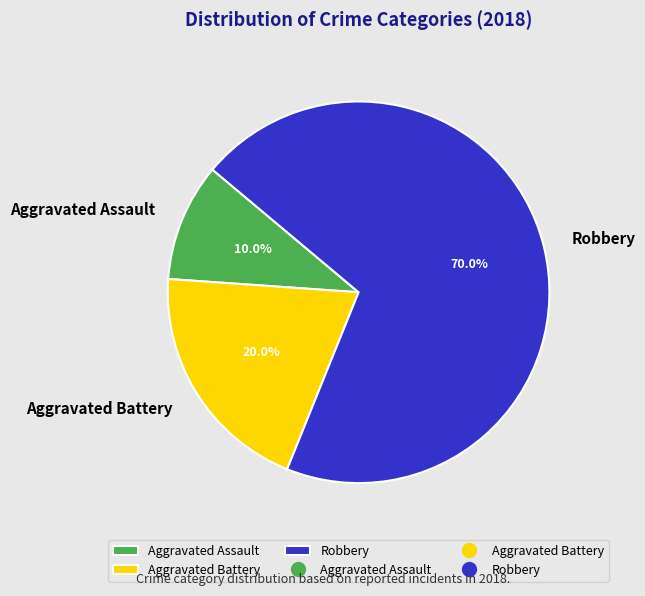

True or false: Aggravated Battery accounts for 30% of the total.

False